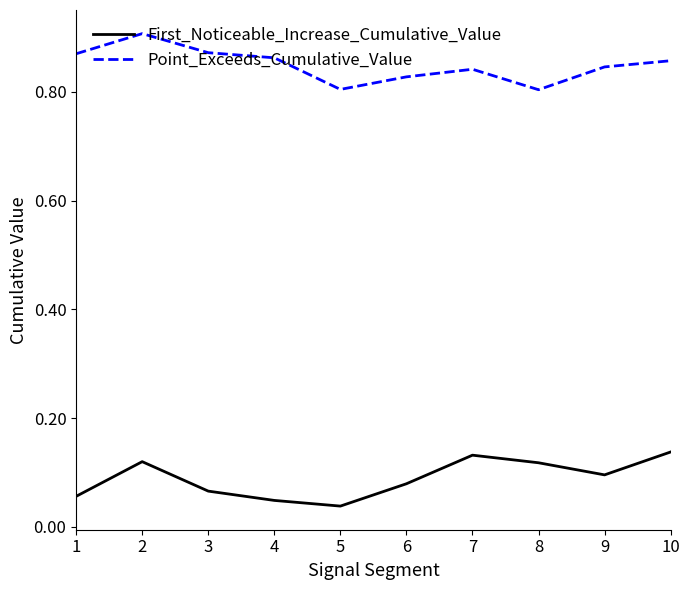

The Point_Exceeds_Cumulative_Value series shows 0.9 at 10. True or false?

True